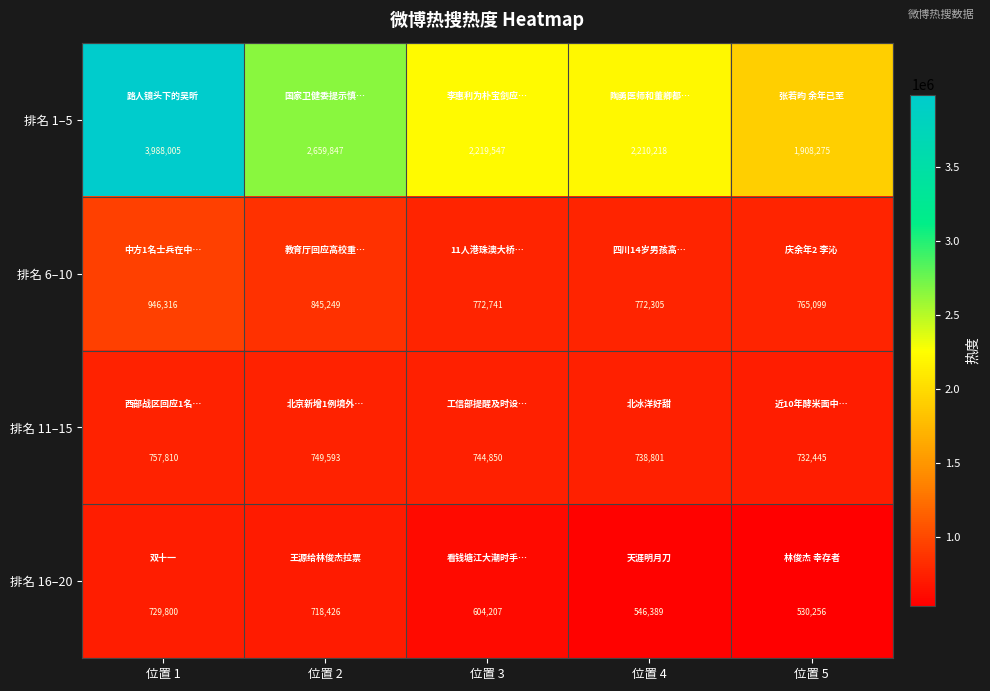

What is the difference between the 排名 1–5 values at 位置 4 and 位置 1?

1777787